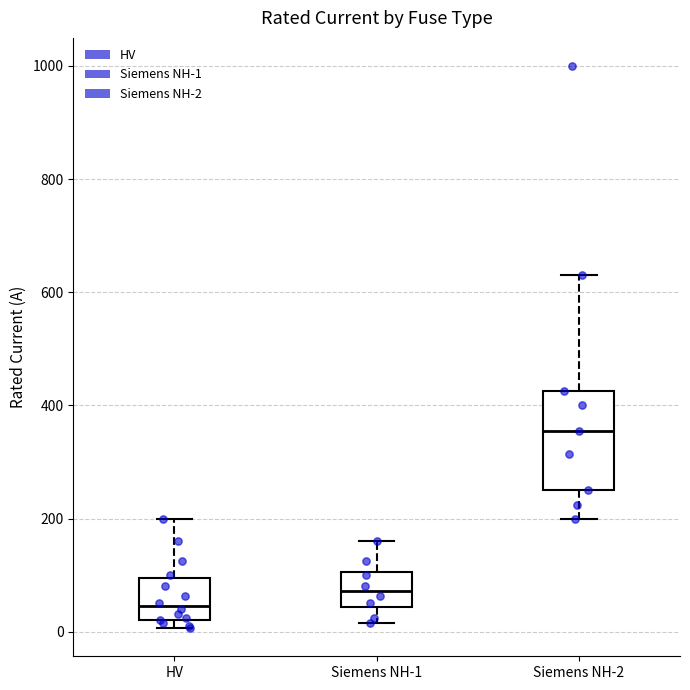

Which box has the highest median line?

Siemens NH-2